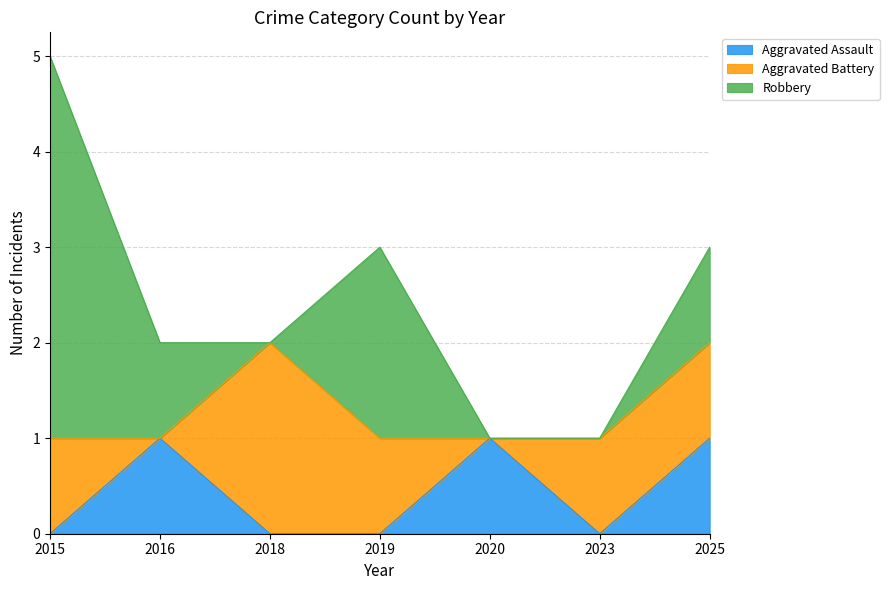

Reading right to left, list all the values displayed in this chart.

Aggravated Assault: 2025=1	2023=0	2020=1	2019=0	2018=0	2016=1	2015=0
Aggravated Battery: 2025=1	2023=1	2020=0	2019=1	2018=2	2016=0	2015=1
Robbery: 2025=1	2023=0	2020=0	2019=2	2018=0	2016=1	2015=4